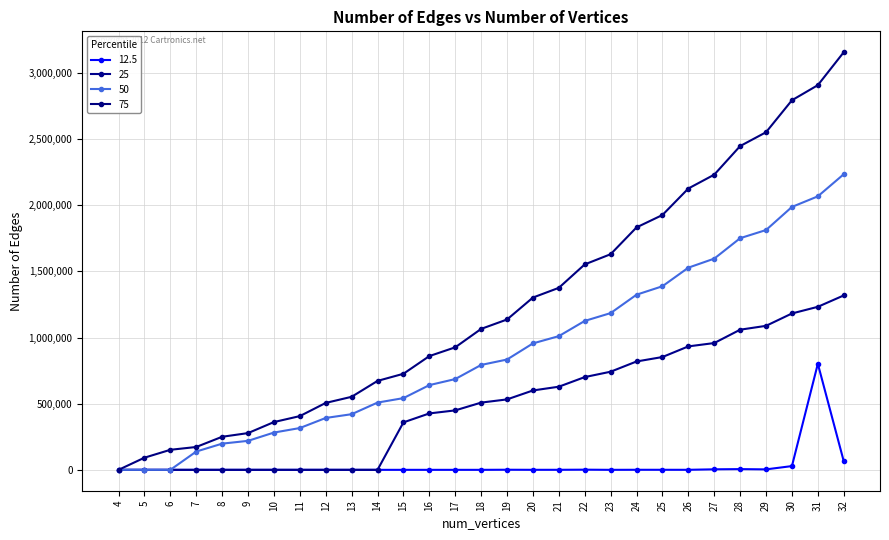

Is it true that 50 equals 722419 at 28?

False